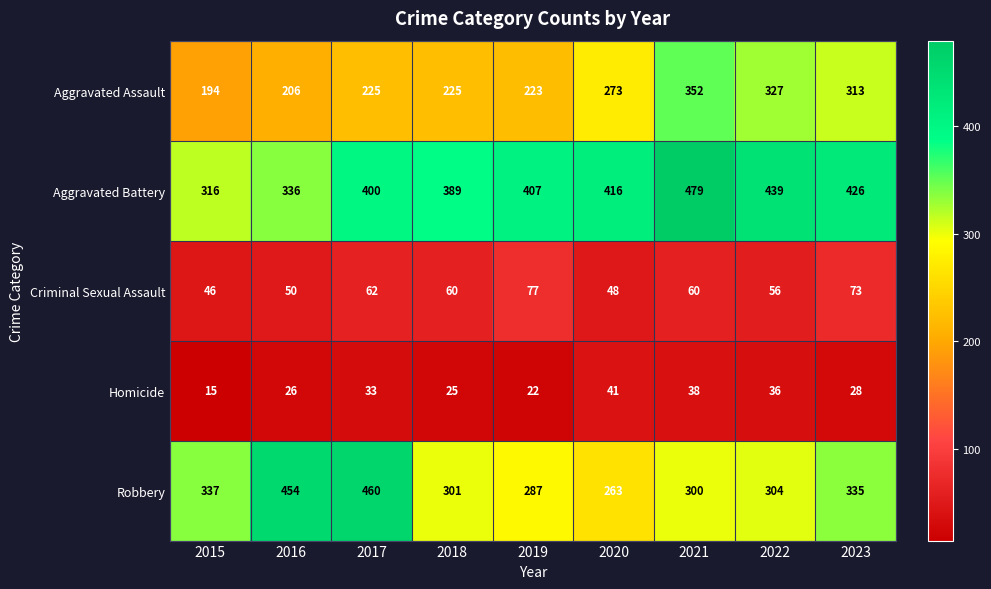

At how many categories does at least one series exceed 159?

9